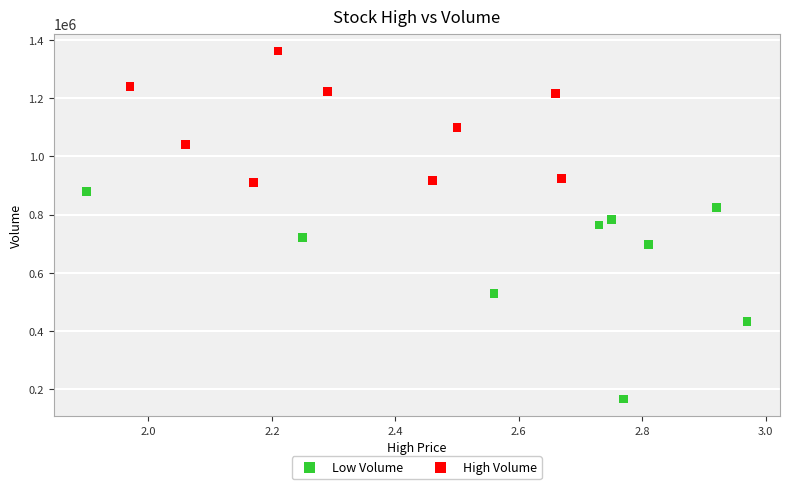

Which series has the widest spread of Y values?

Low Volume